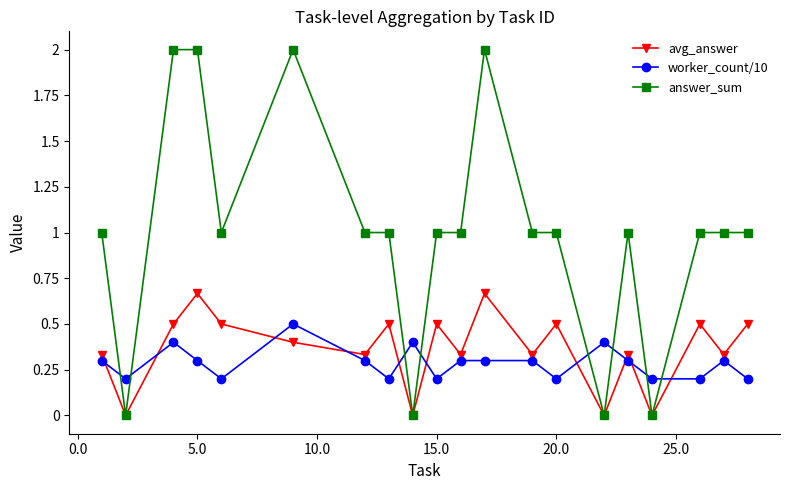

What is the maximum value shown in the chart?

2.0